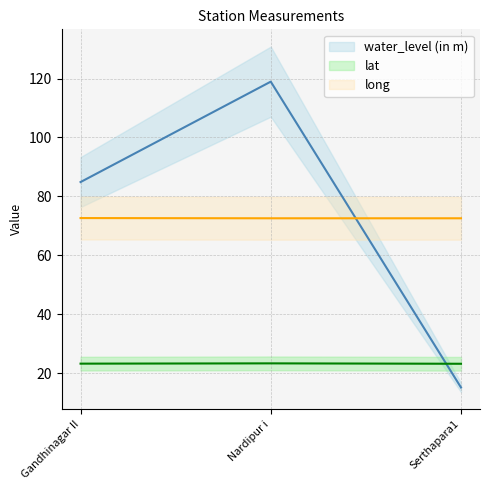

Rank the series by their maximum value, from lowest to highest.

lat, long, water_level (in m)